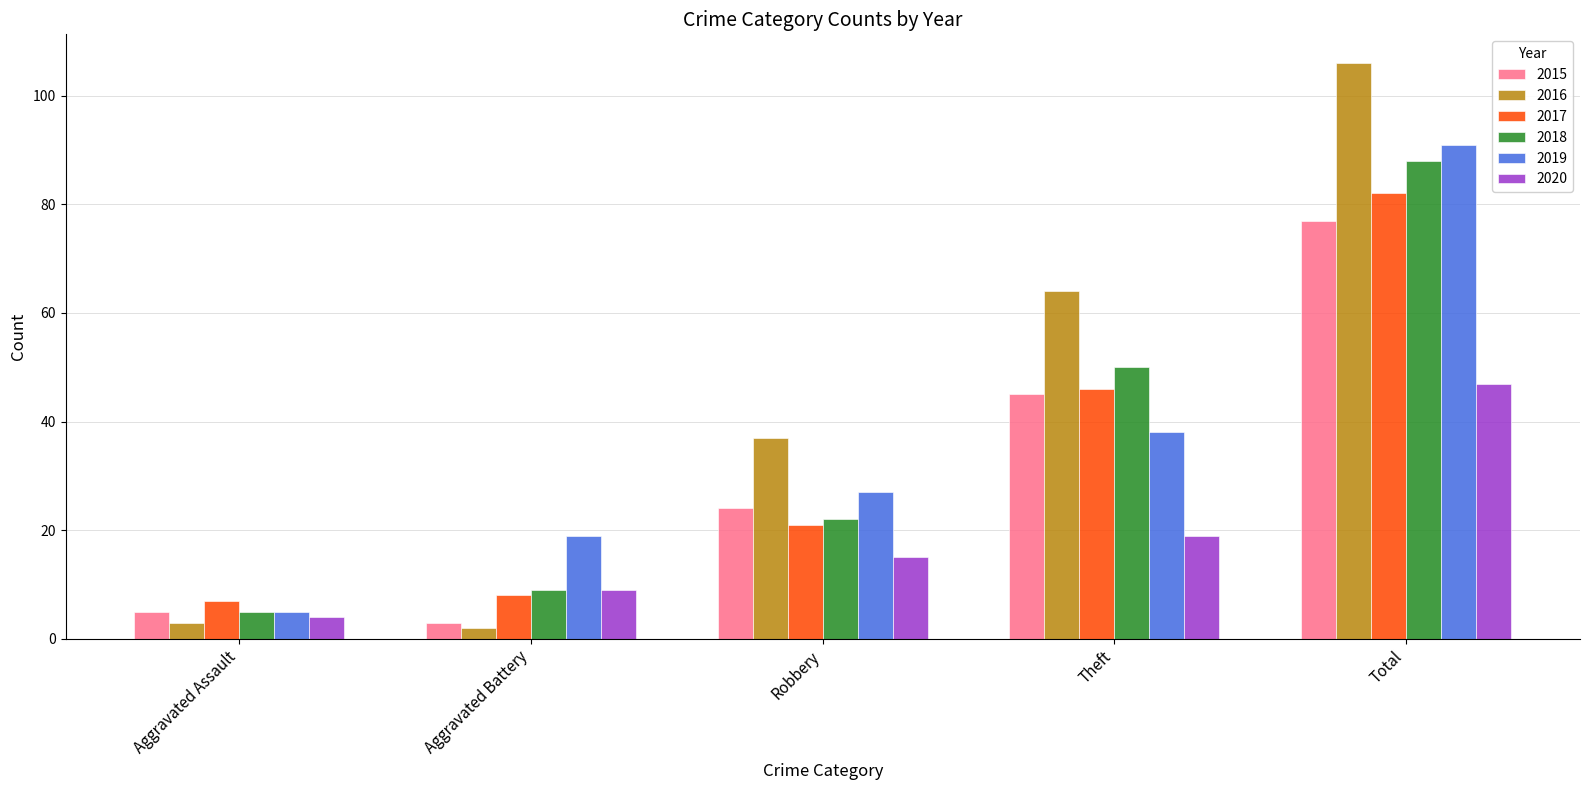

Is it true that 2017 equals 82 at Total?

True